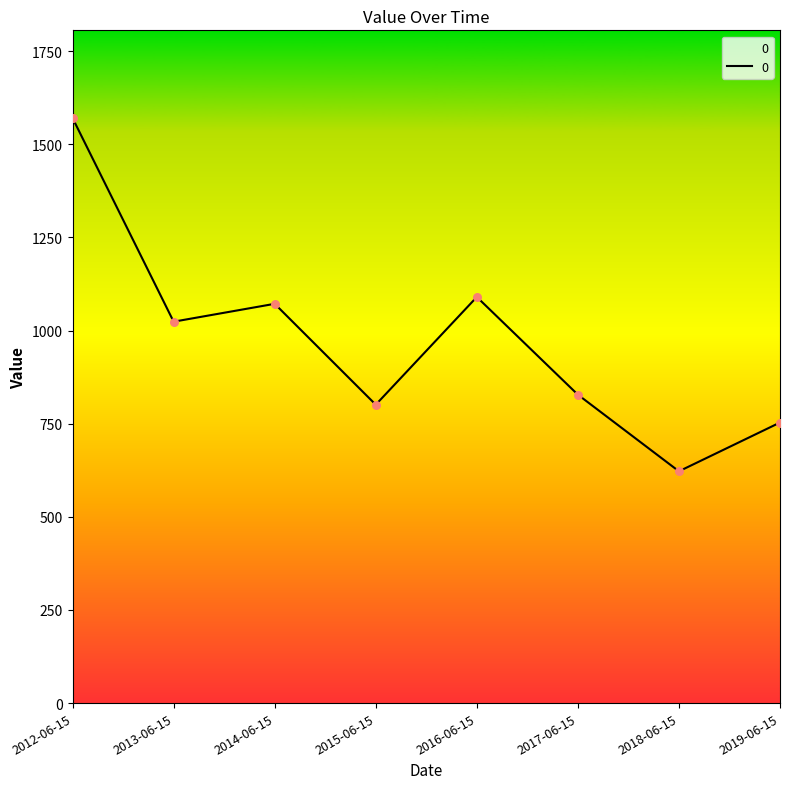

What is the ratio of the value at 2012-06-15 to the value at 2016-06-15?

1.4